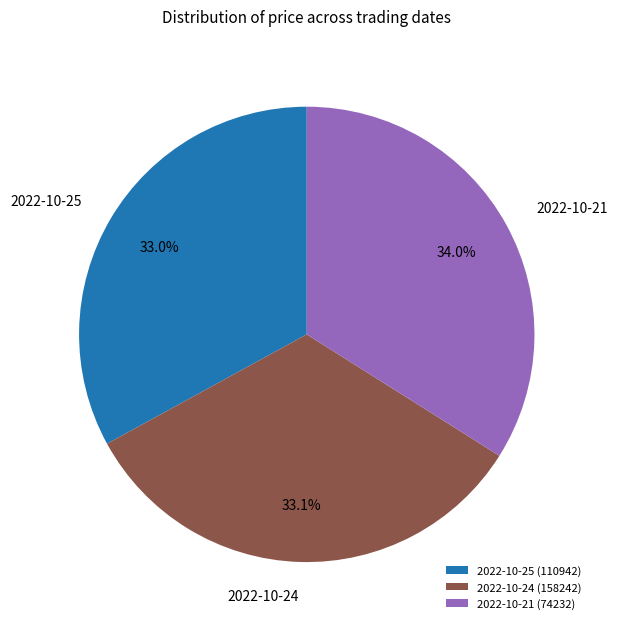

To the nearest percent, what portion does 2022-10-25 (110942) represent?

33%